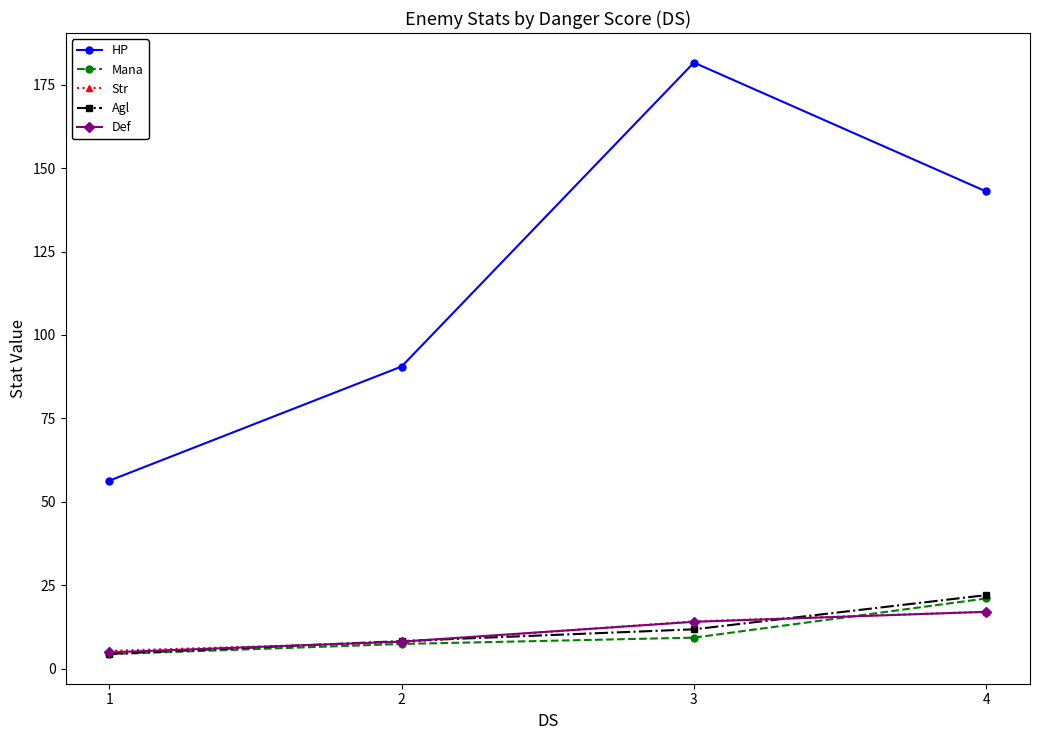

What are all the series names shown in the legend?

HP, Mana, Str, Agl, Def